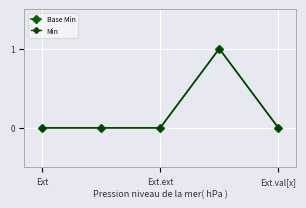

True or false: Min and Base Min intersect in this chart.

False